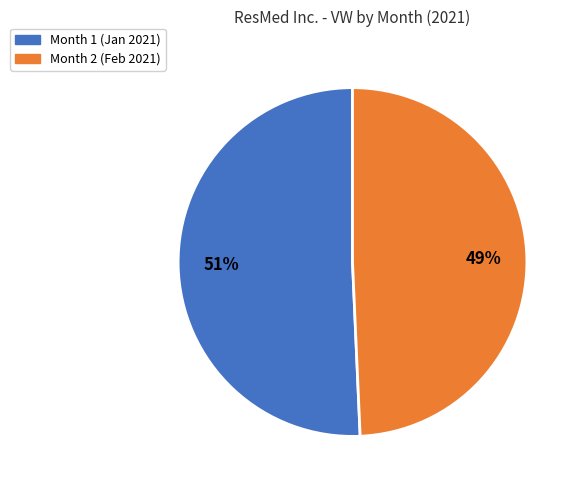

Between Month 2 and Month 1, which is larger?

Month 1